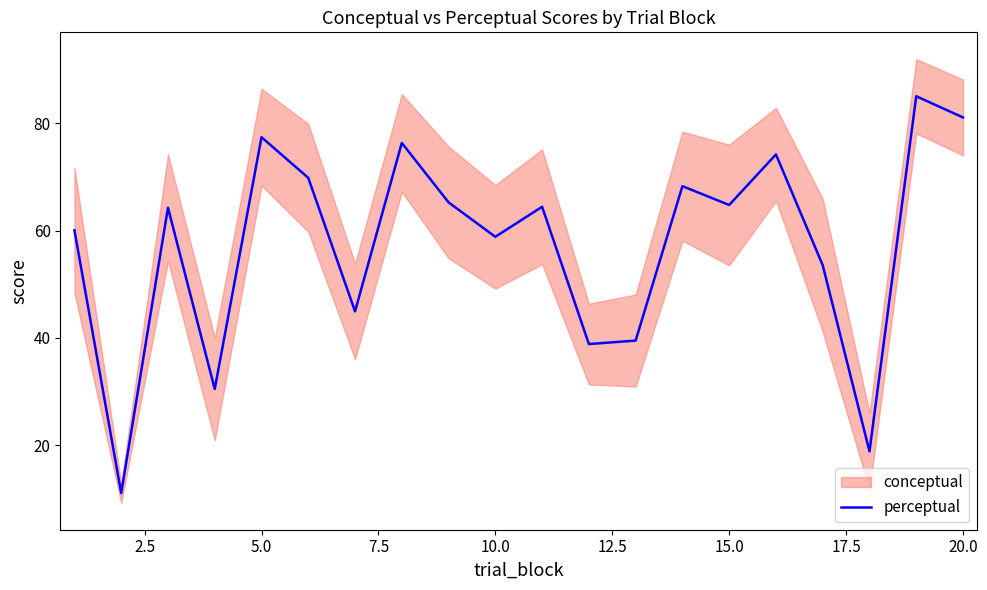

Is it true that perceptual equals 24.1 at 10.0?

False